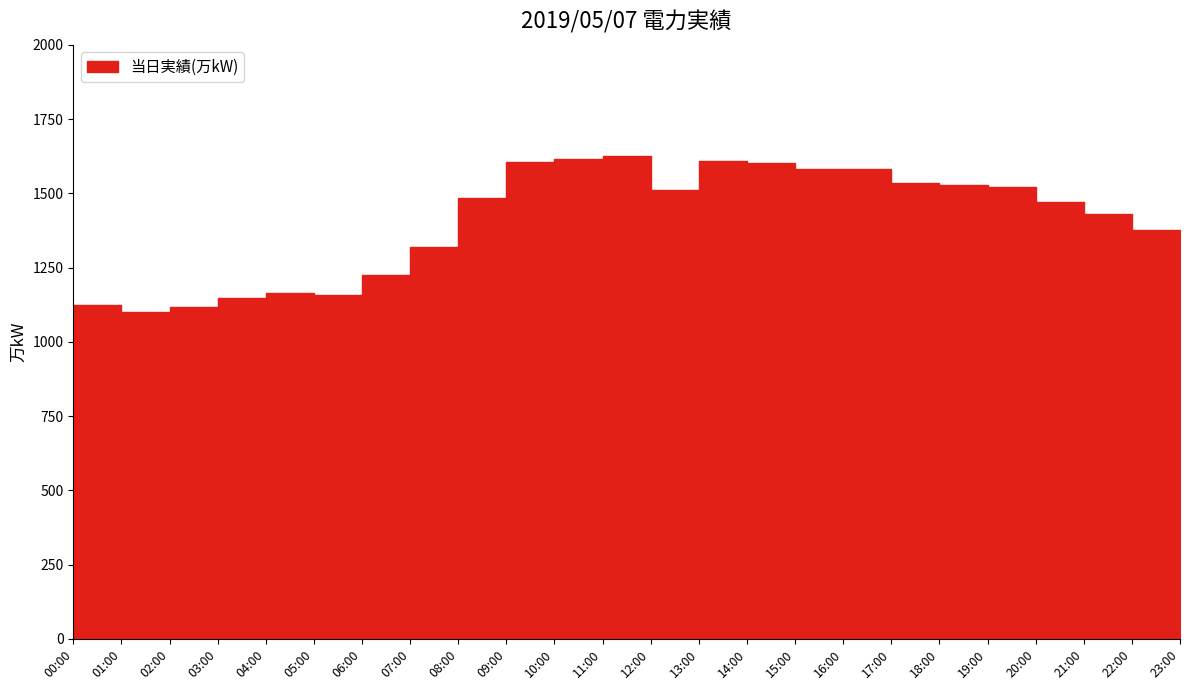

List the labels in order of value, smallest first.

01:00, 02:00, 00:00, 03:00, 05:00, 04:00, 06:00, 07:00, 23:00, 22:00, 21:00, 20:00, 08:00, 12:00, 19:00, 18:00, 17:00, 15:00, 16:00, 14:00, 09:00, 13:00, 10:00, 11:00